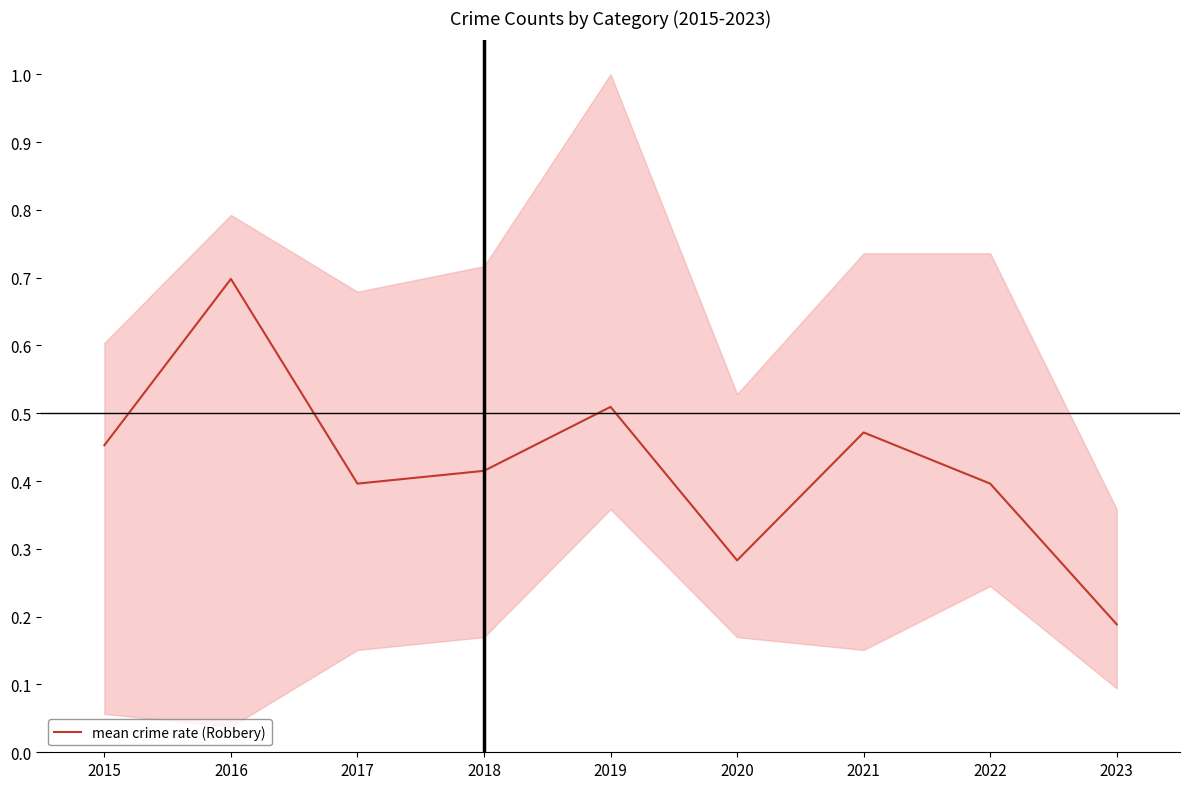

Reading left to right, list all the values displayed in this chart.

2015=0.5	2016=0.7	2017=0.4	2018=0.4	2019=0.5	2020=0.3	2021=0.5	2022=0.4	2023=0.2